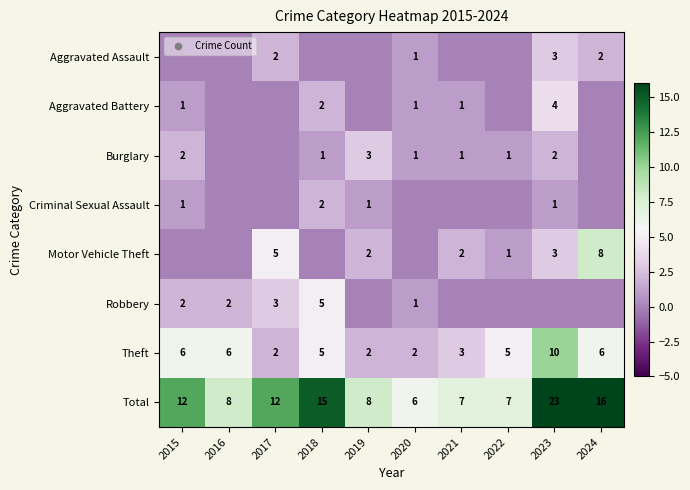

Which label corresponds to the largest value in the chart?

2023